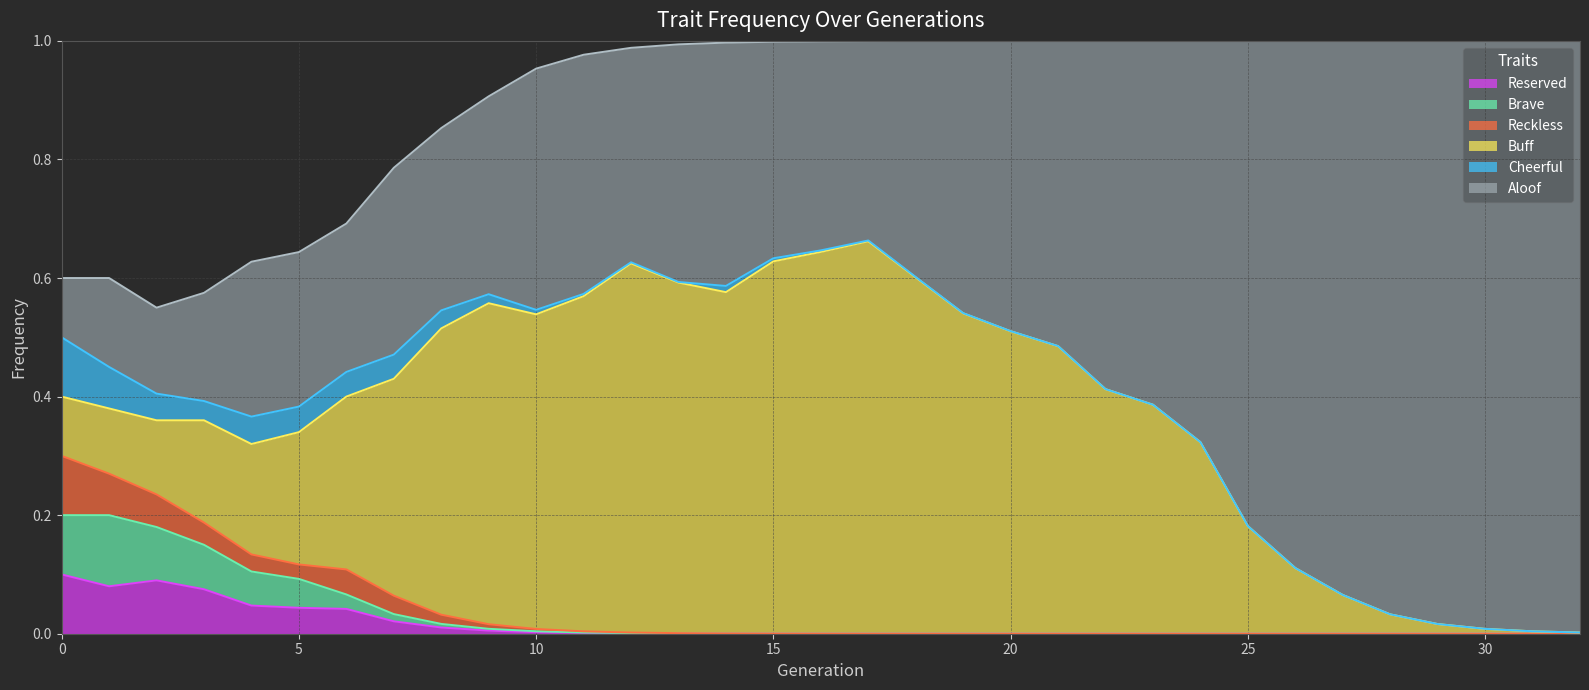

What is the difference between the maximum and minimum values in the Brave series?

0.1